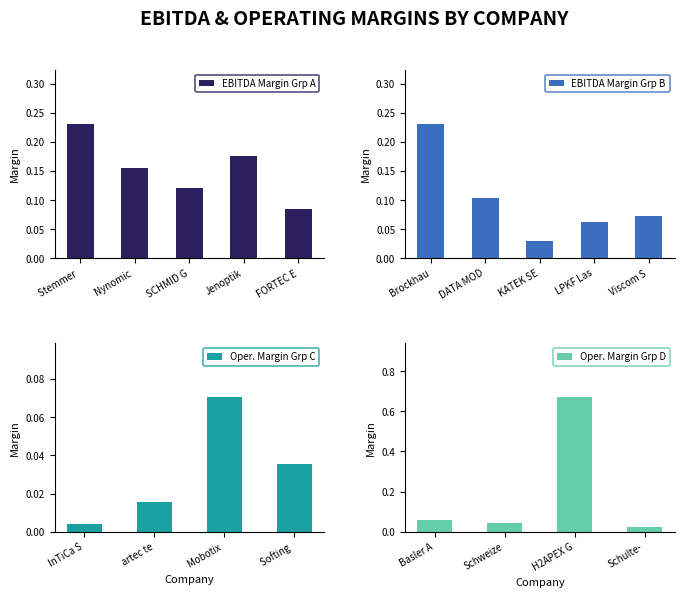

At which label does EBITDA Margin Grp A reach its minimum?

FORTEC E